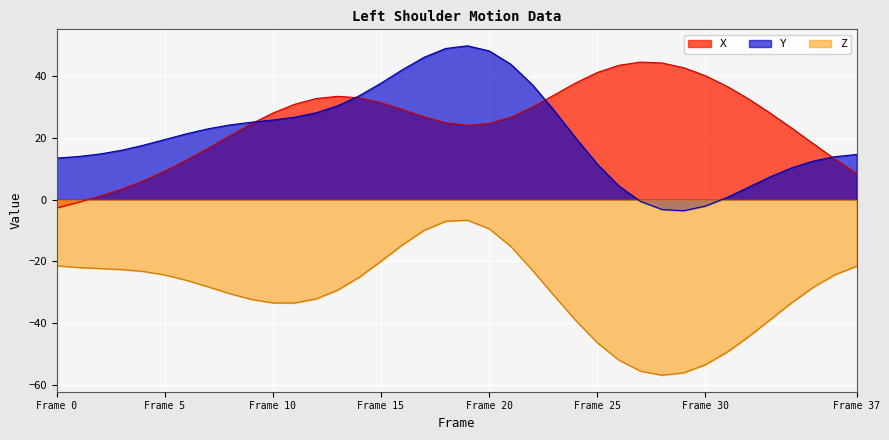

True or false: X and Y cross at least once.

True